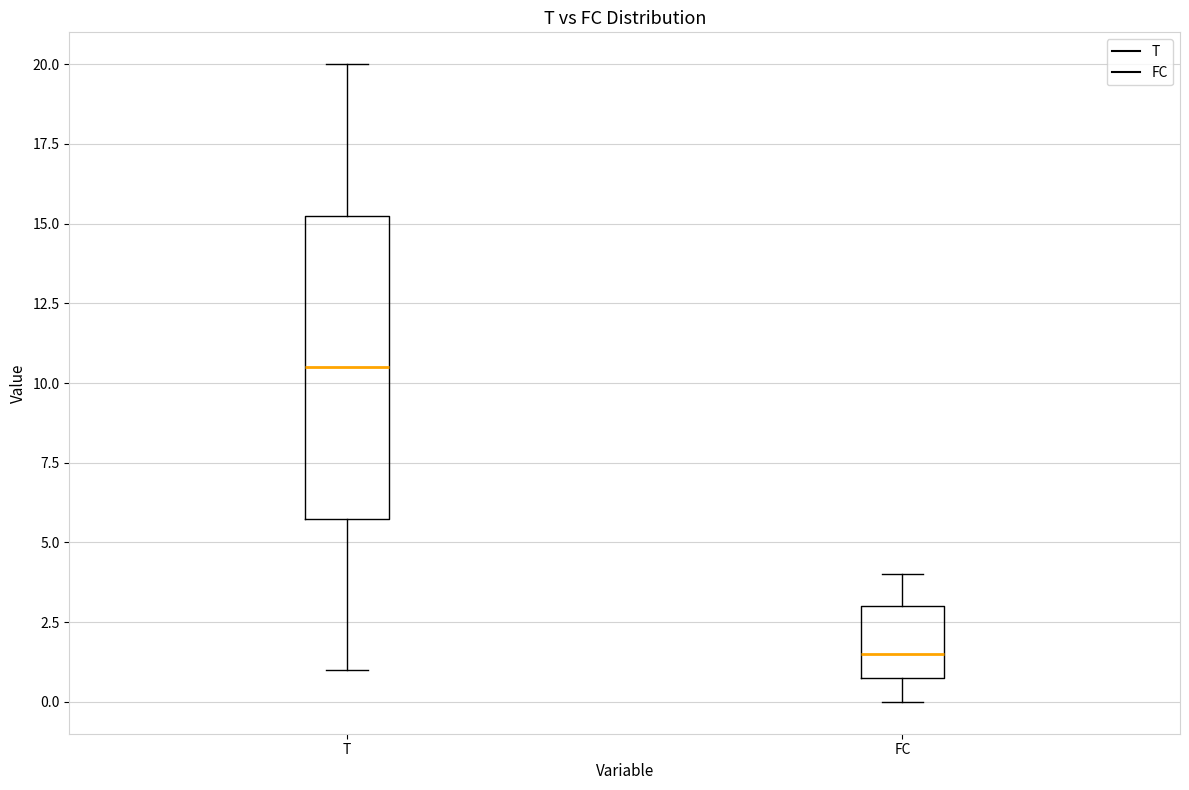

Which box's median line is the lowest?

FC